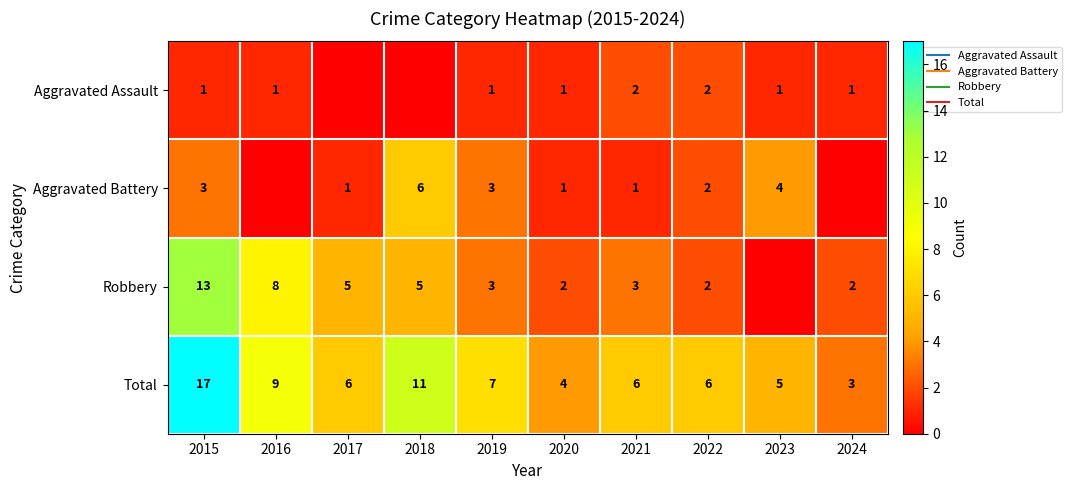

At 2016, list the series in order from largest to smallest.

Total, Robbery, Aggravated Assault, Aggravated Battery